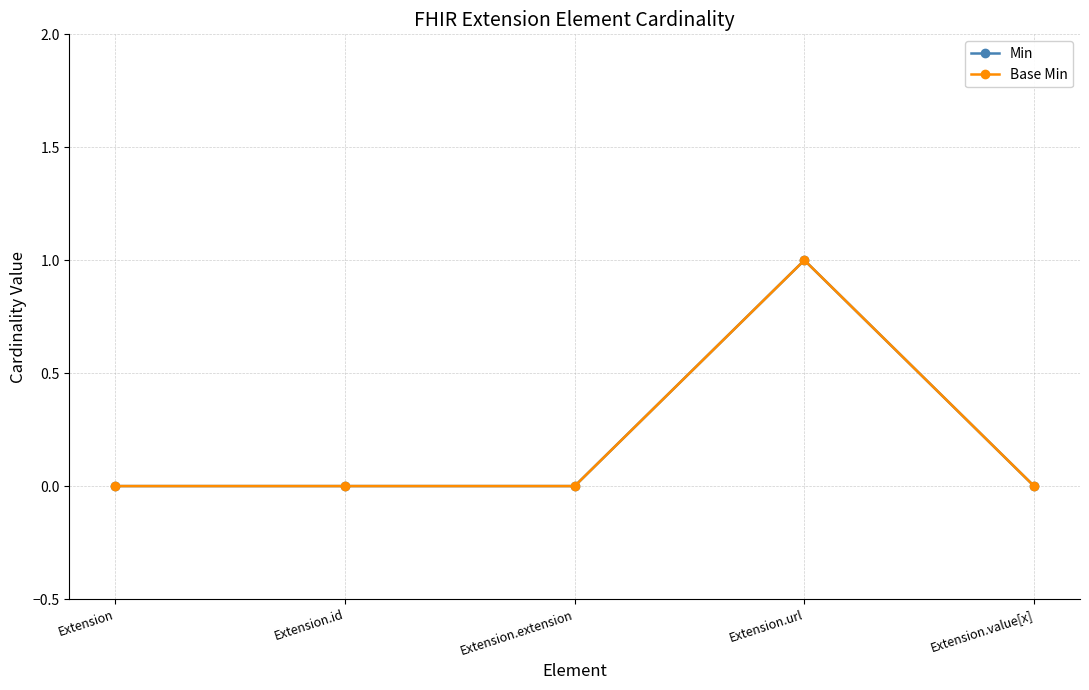

Does the chart have visible grid lines?

Yes